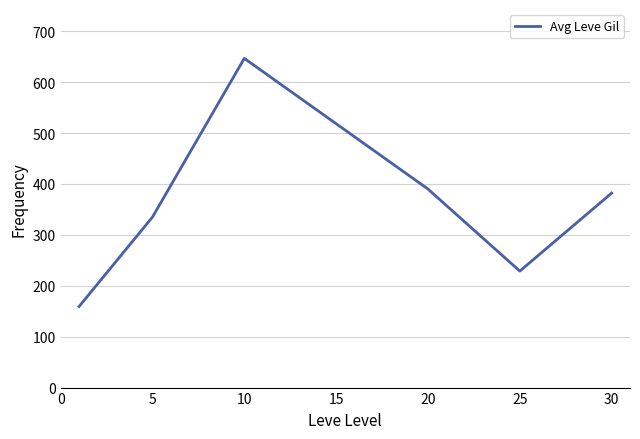

What is the maximum value shown in the chart?

646.7